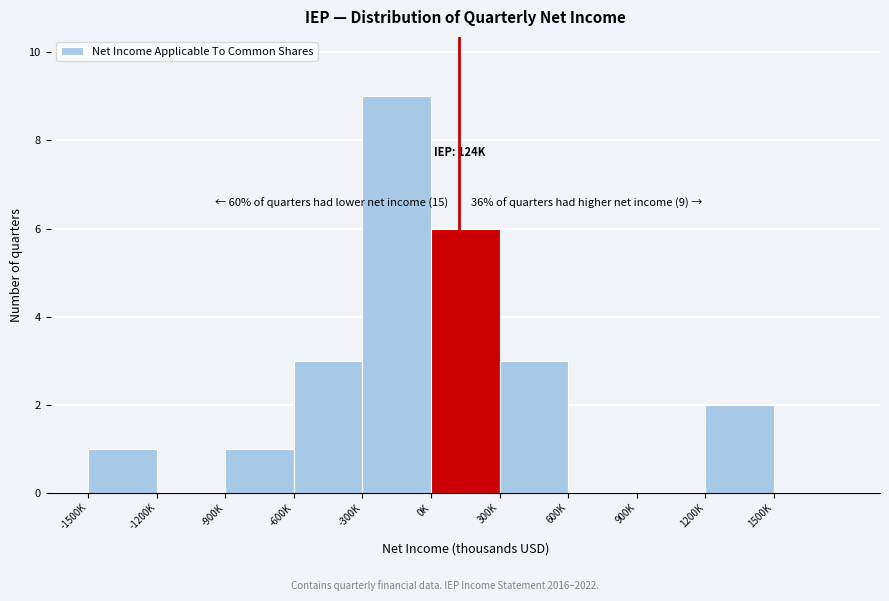

Reading left to right, extract all data points from this chart.

-1500K=1	-1200K=0	-900K=1	-600K=3	-300K=9	0K=6	300K=3	600K=0	900K=0	1200K=2	1500K=0